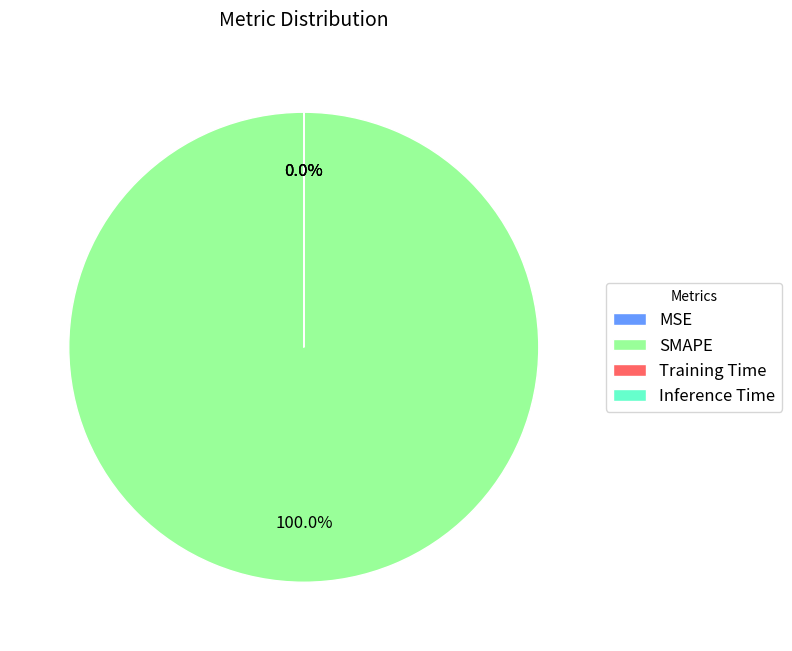

What is the majority slice?

SMAPE